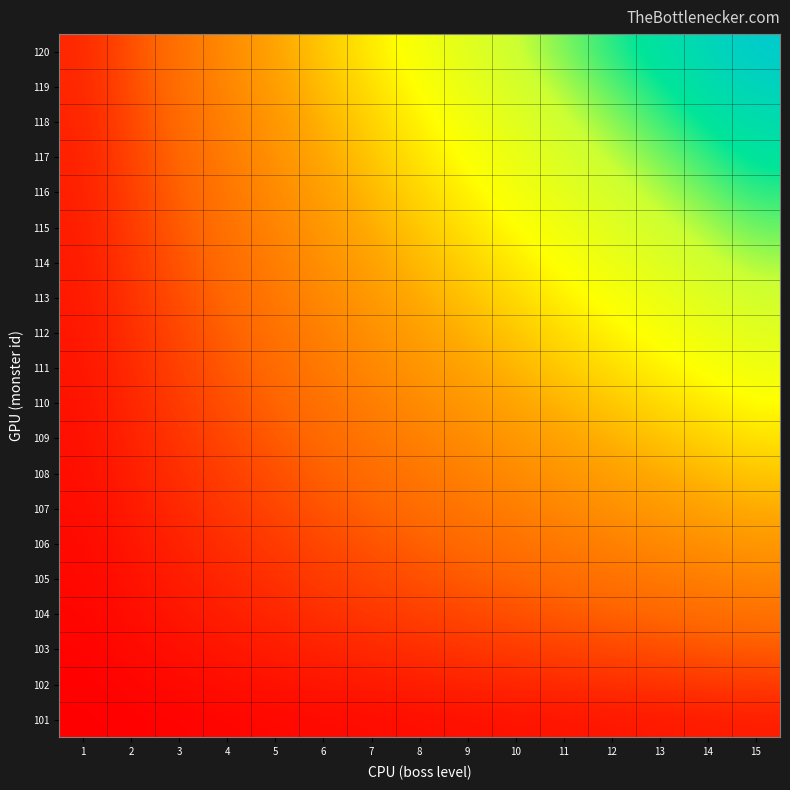

Reading left to right, what are all the values shown in this chart?

101: 1=1	2=2	3=3	4=4	5=5	6=6	7=7	8=8	9=9	10=10	11=11	12=12	13=13	14=14	15=15
102: 1=2	2=4	3=6	4=8	5=10	6=12	7=14	8=16	9=18	10=20	11=22	12=24	13=26	14=28	15=30
103: 1=3	2=6	3=9	4=12	5=15	6=18	7=21	8=24	9=27	10=30	11=33	12=36	13=39	14=42	15=45
104: 1=4	2=8	3=12	4=16	5=20	6=24	7=28	8=32	9=36	10=40	11=44	12=48	13=52	14=56	15=60
105: 1=5	2=10	3=15	4=20	5=25	6=30	7=35	8=40	9=45	10=50	11=55	12=60	13=65	14=70	15=75
106: 1=6	2=12	3=18	4=24	5=30	6=36	7=42	8=48	9=54	10=60	11=66	12=72	13=78	14=84	15=90
107: 1=7	2=14	3=21	4=28	5=35	6=42	7=49	8=56	9=63	10=70	11=77	12=84	13=91	14=98	15=105
108: 1=8	2=16	3=24	4=32	5=40	6=48	7=56	8=64	9=72	10=80	11=88	12=96	13=104	14=112	15=120
109: 1=9	2=18	3=27	4=36	5=45	6=54	7=63	8=72	9=81	10=90	11=99	12=108	13=117	14=126	15=135
110: 1=10	2=20	3=30	4=40	5=50	6=60	7=70	8=80	9=90	10=100	11=110	12=120	13=130	14=140	15=150
111: 1=11	2=22	3=33	4=44	5=55	6=66	7=77	8=88	9=99	10=110	11=121	12=132	13=143	14=154	15=165
112: 1=12	2=24	3=36	4=48	5=60	6=72	7=84	8=96	9=108	10=120	11=132	12=144	13=156	14=168	15=180
113: 1=13	2=26	3=39	4=52	5=65	6=78	7=91	8=104	9=117	10=130	11=143	12=156	13=169	14=182	15=195
114: 1=14	2=28	3=42	4=56	5=70	6=84	7=98	8=112	9=126	10=140	11=154	12=168	13=182	14=196	15=210
115: 1=15	2=30	3=45	4=60	5=75	6=90	7=105	8=120	9=135	10=150	11=165	12=180	13=195	14=210	15=225
116: 1=16	2=32	3=48	4=64	5=80	6=96	7=112	8=128	9=144	10=160	11=176	12=192	13=208	14=224	15=240
117: 1=17	2=34	3=51	4=68	5=85	6=102	7=119	8=136	9=153	10=170	11=187	12=204	13=221	14=238	15=255
118: 1=18	2=36	3=54	4=72	5=90	6=108	7=126	8=144	9=162	10=180	11=198	12=216	13=234	14=252	15=270
119: 1=19	2=38	3=57	4=76	5=95	6=114	7=133	8=152	9=171	10=190	11=209	12=228	13=247	14=266	15=285
120: 1=20	2=40	3=60	4=80	5=100	6=120	7=140	8=160	9=180	10=200	11=220	12=240	13=260	14=280	15=300